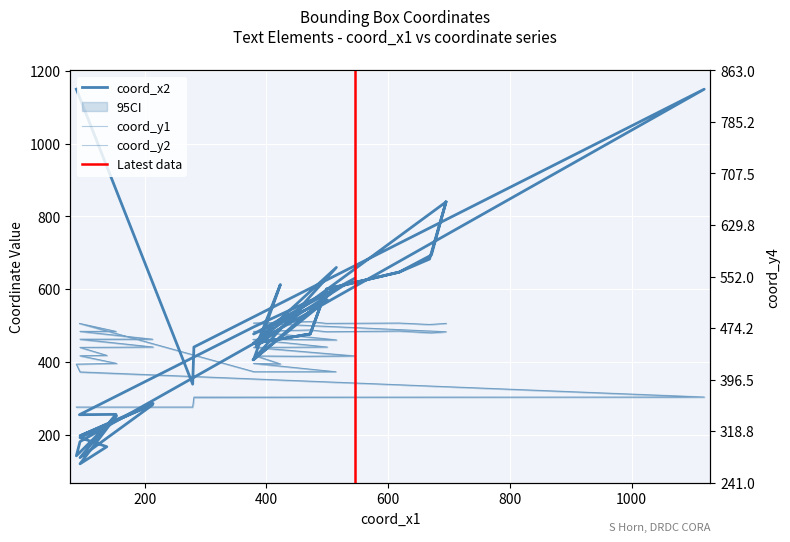

What is the label of the 22nd point from the right?

379